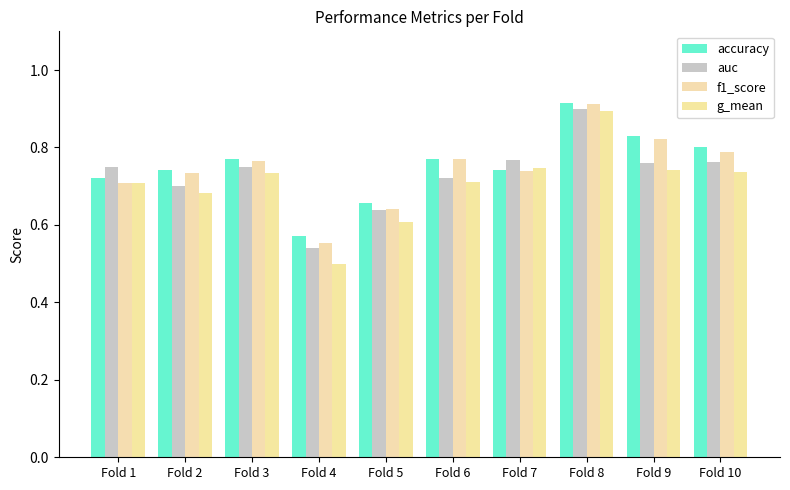

Count the number of data series in this chart.

4